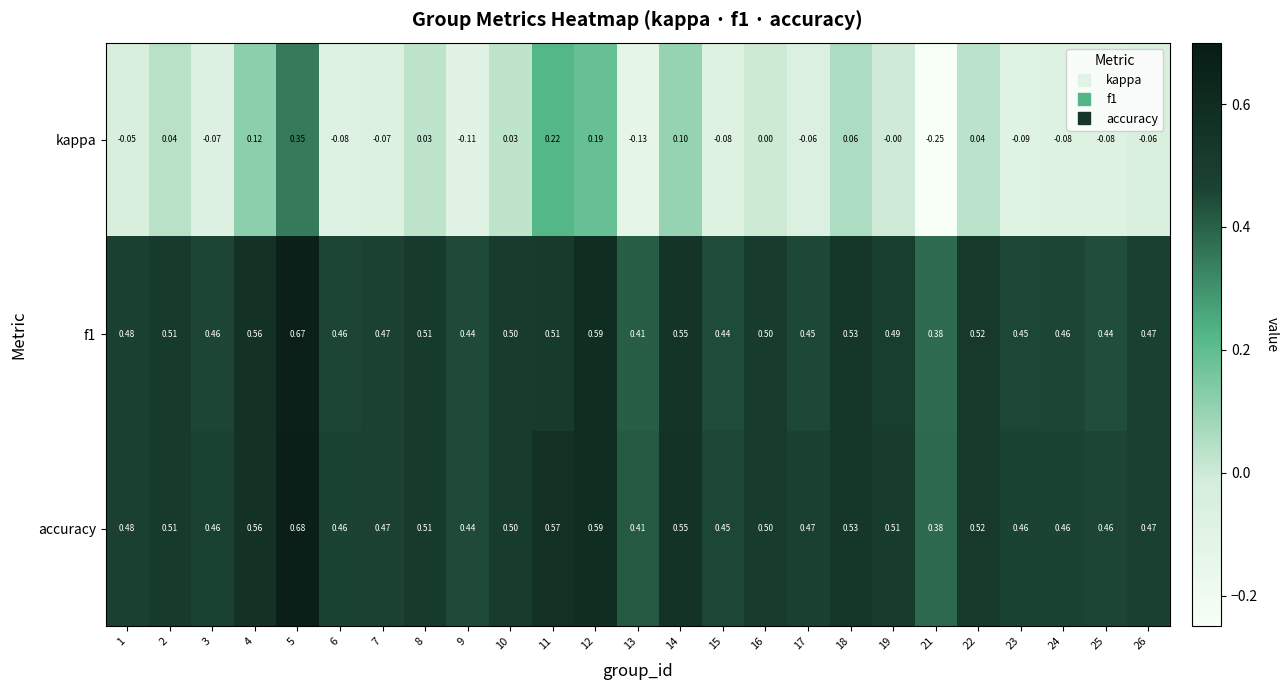

Is the value of f1 at 25 greater than the value of accuracy at 8?

No